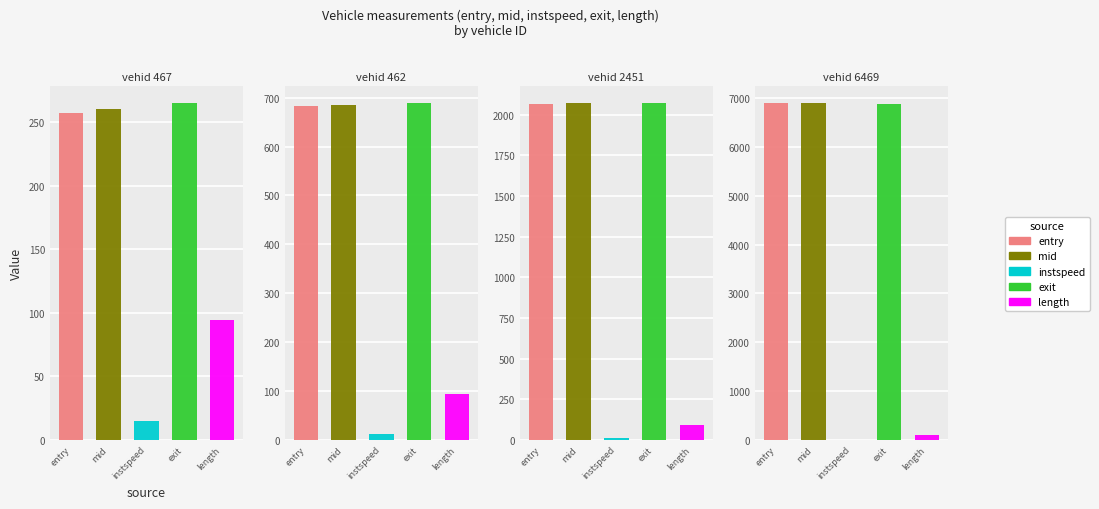

What is the difference between the maximum and minimum values in the mid series?

6648.0